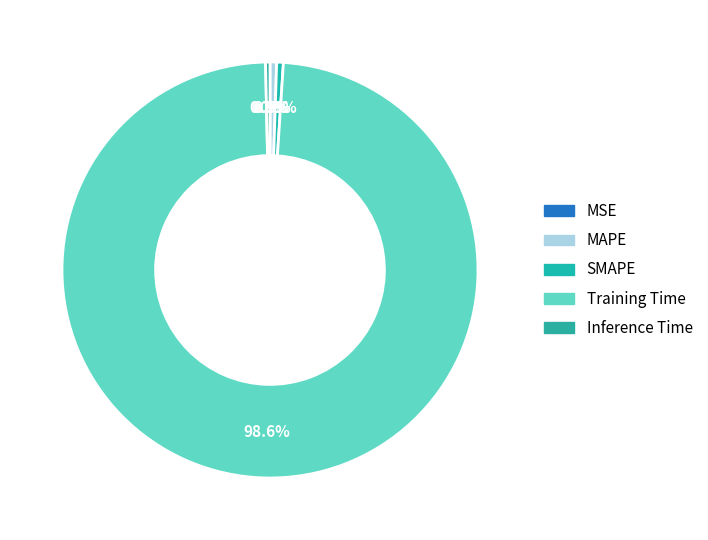

To the nearest percent, what portion does MAPE represent?

1%